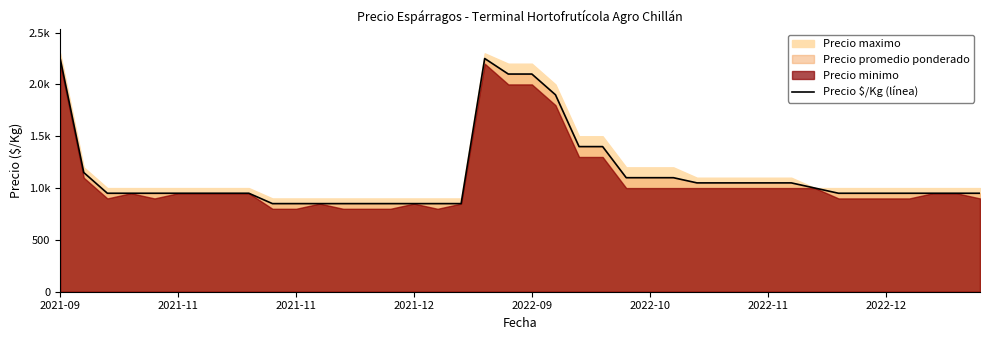

How many data points are less than 950?

9